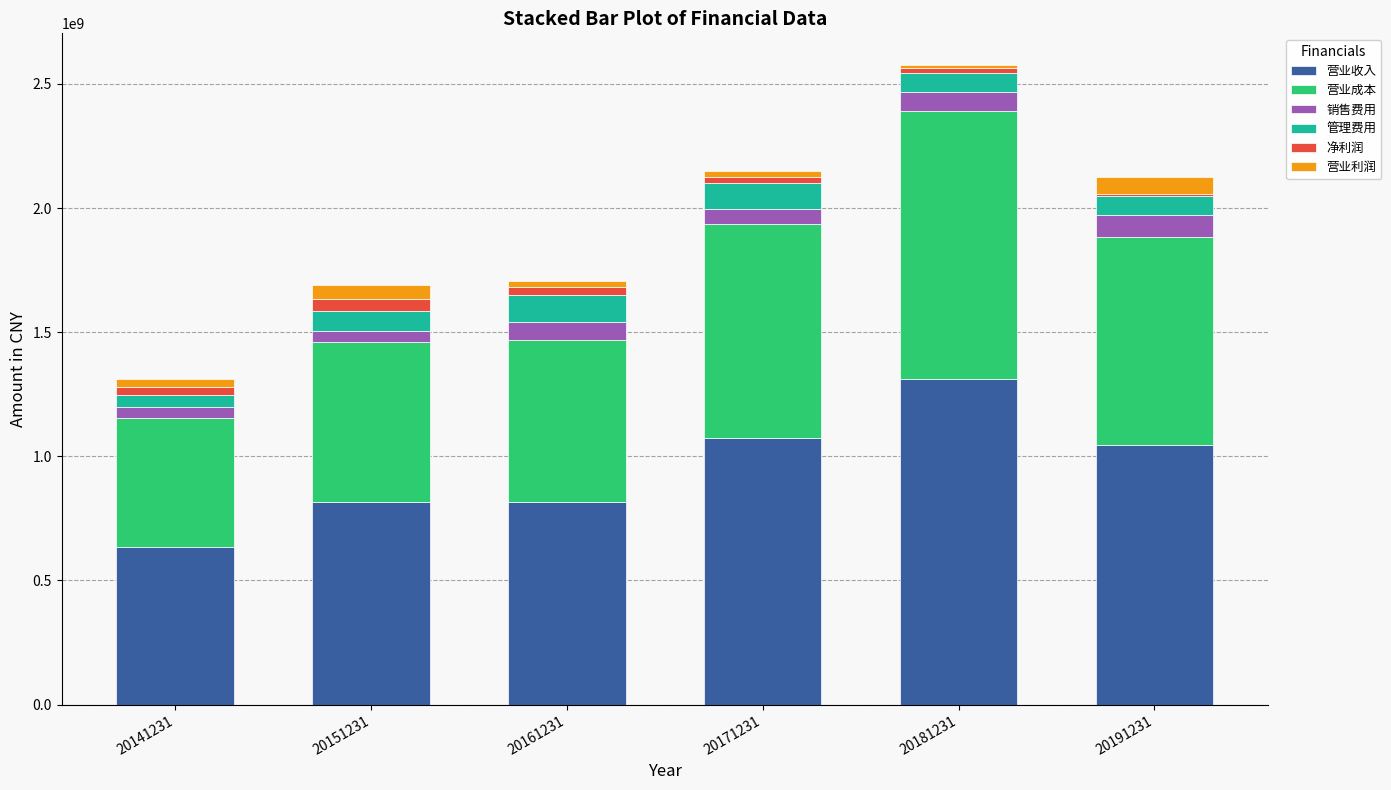

At which category is the sum across all series the highest?

20181231